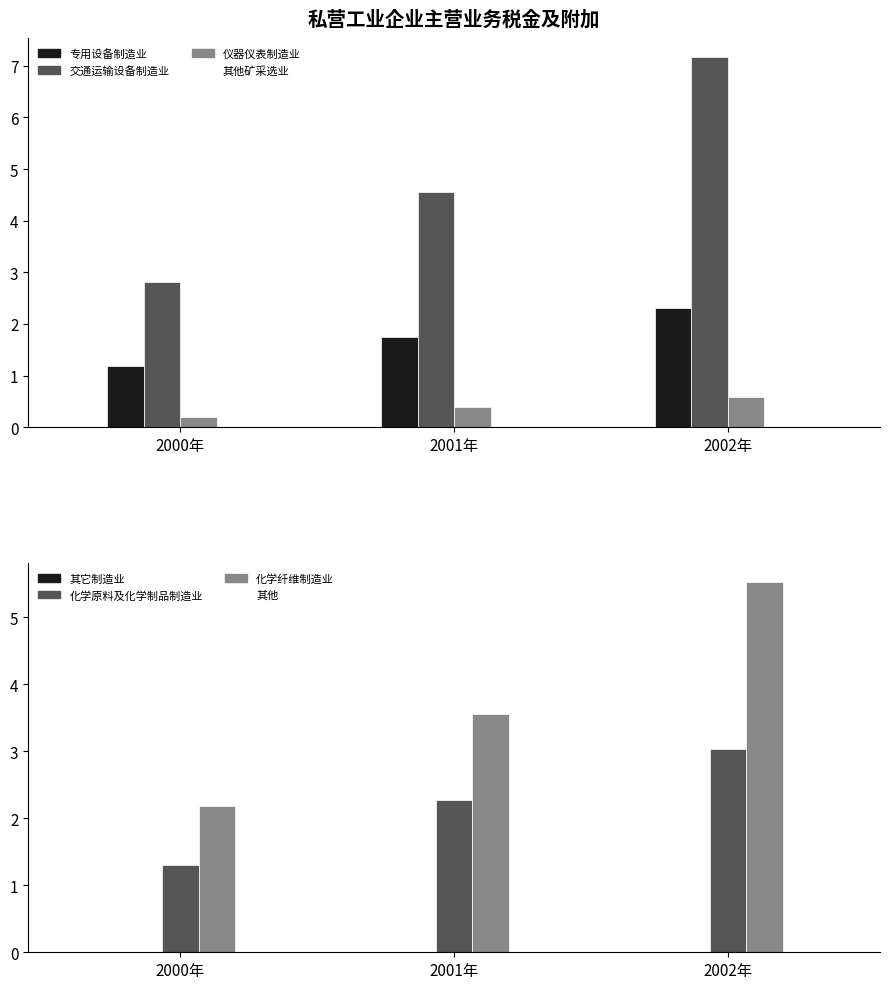

Is it true that 其他矿采选业 equals 0.0 at 2002年?

True